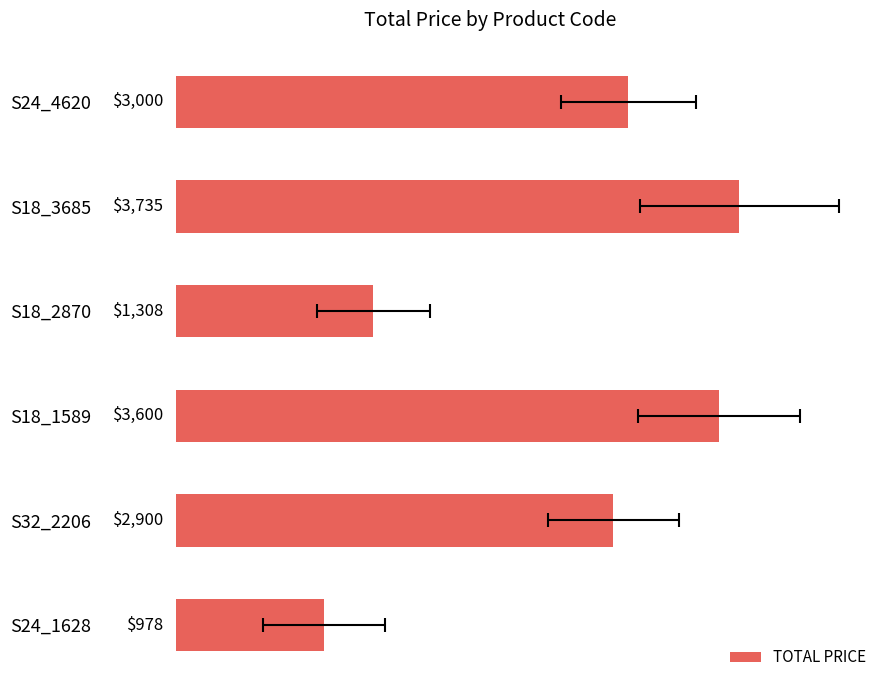

Between S32_2206 and S18_2870, which is larger?

S32_2206